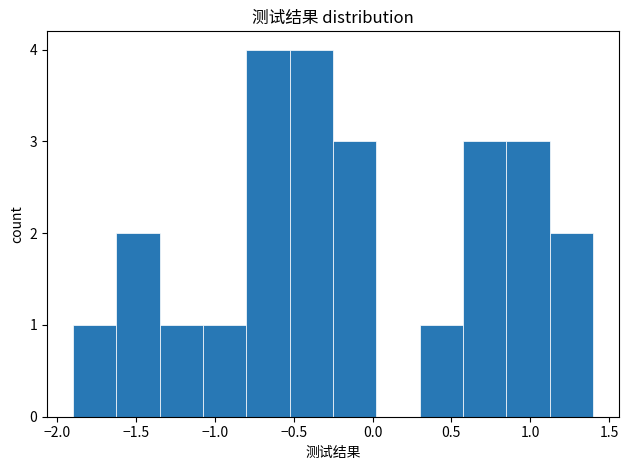

Reading left to right, list every bar in this chart as the range it spans on the x-axis followed by its height. Neither the bar edges nor the heights are printed on the chart, so give them approximately, as read against the axes.

-1.900 to -1.625: 1
-1.625 to -1.350: 2
-1.350 to -1.075: 1
-1.075 to -0.800: 1
-0.800 to -0.525: 4
-0.525 to -0.250: 4
-0.250 to 0.025: 3
0.025 to 0.300: 0
0.300 to 0.575: 1
0.575 to 0.850: 3
0.850 to 1.125: 3
1.125 to 1.400: 2